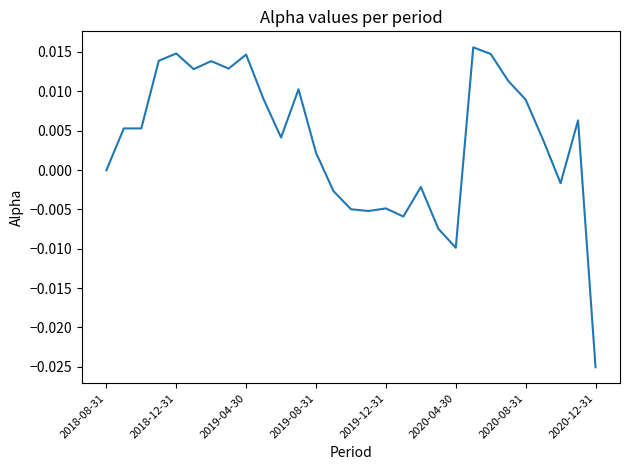

Which label corresponds to the smallest value in the chart?

2020-12-31